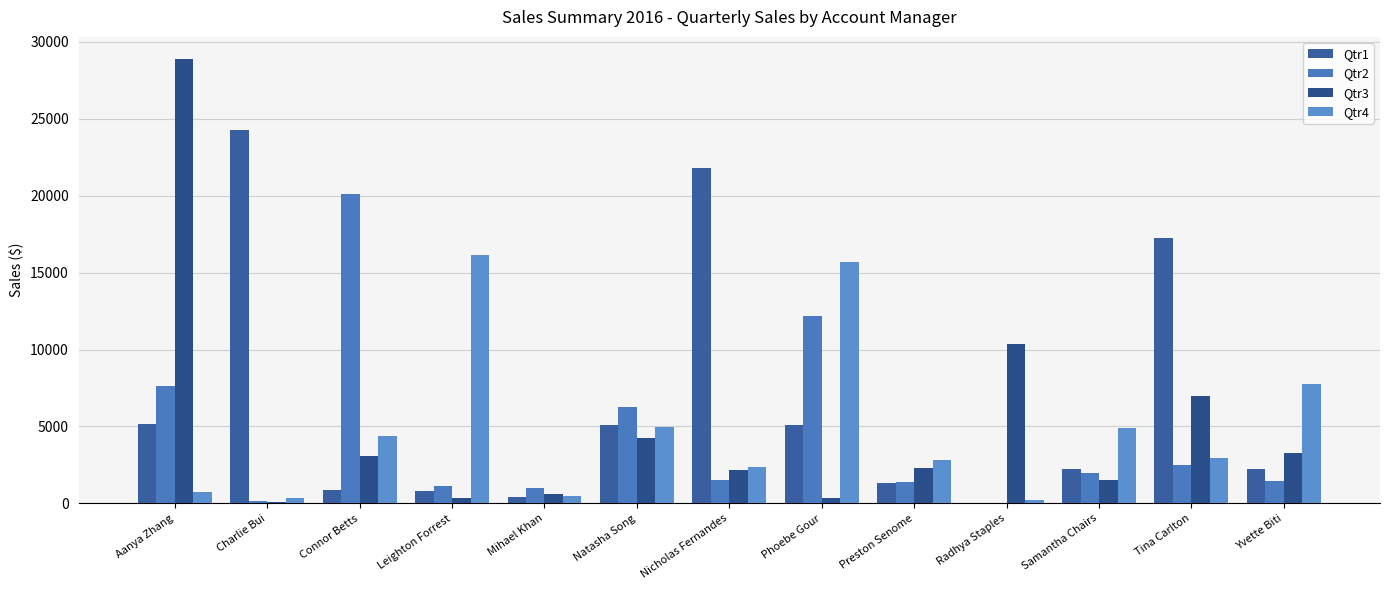

Between Radhya Staples and Aanya Zhang, which is larger?

Aanya Zhang